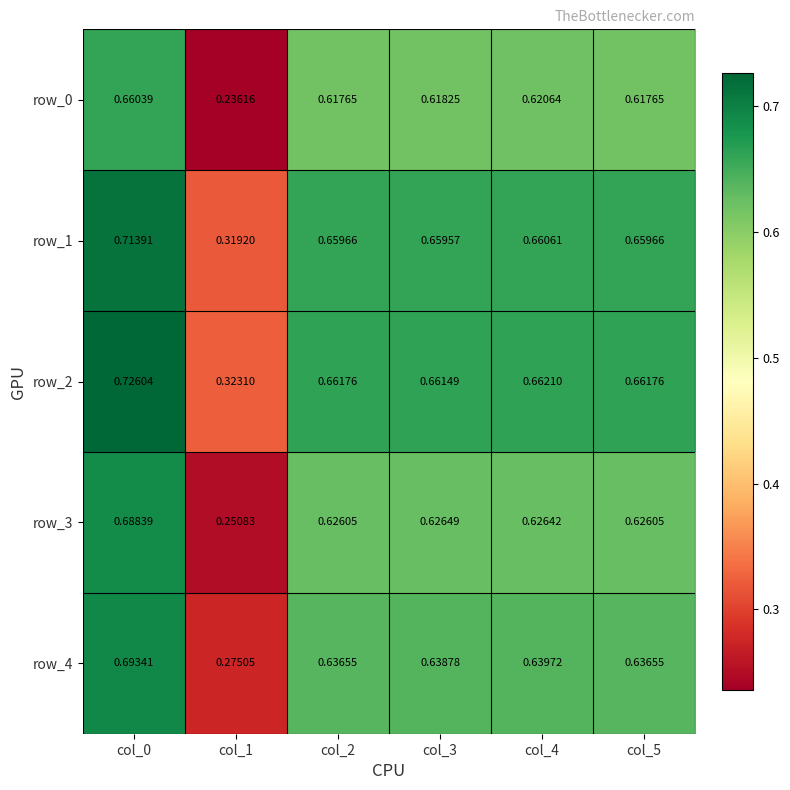

Reading left to right, list all the values displayed in this chart.

row_0: col_0=0.7	col_1=0.2	col_2=0.6	col_3=0.6	col_4=0.6	col_5=0.6
row_1: col_0=0.7	col_1=0.3	col_2=0.7	col_3=0.7	col_4=0.7	col_5=0.7
row_2: col_0=0.7	col_1=0.3	col_2=0.7	col_3=0.7	col_4=0.7	col_5=0.7
row_3: col_0=0.7	col_1=0.3	col_2=0.6	col_3=0.6	col_4=0.6	col_5=0.6
row_4: col_0=0.7	col_1=0.3	col_2=0.6	col_3=0.6	col_4=0.6	col_5=0.6